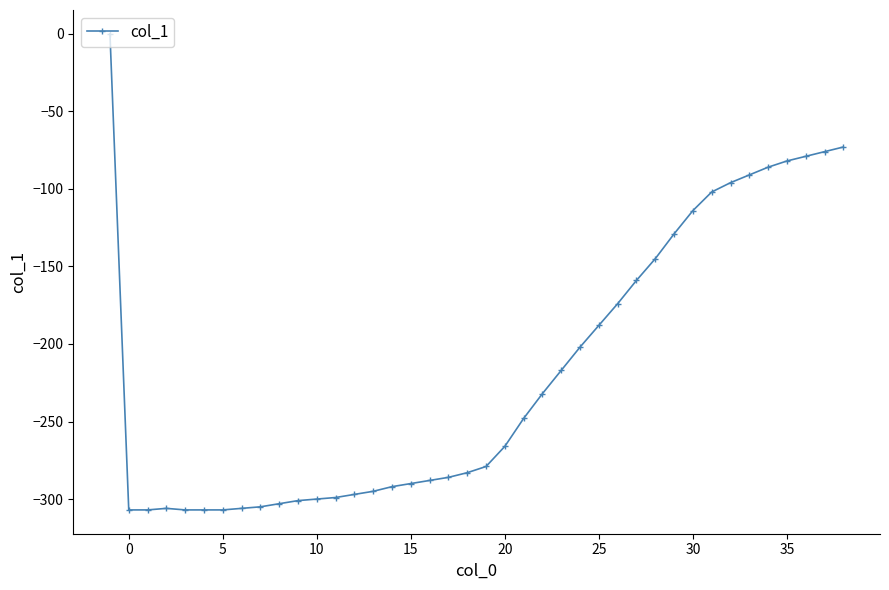

What is the difference between the second highest and minimum values?

234